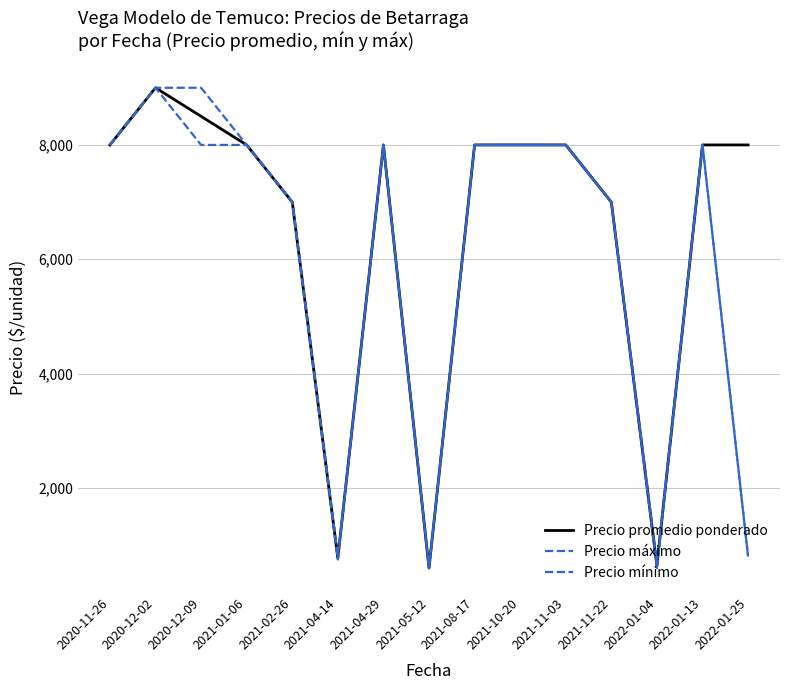

What is the label of the 14th point from the right?

2020-12-02